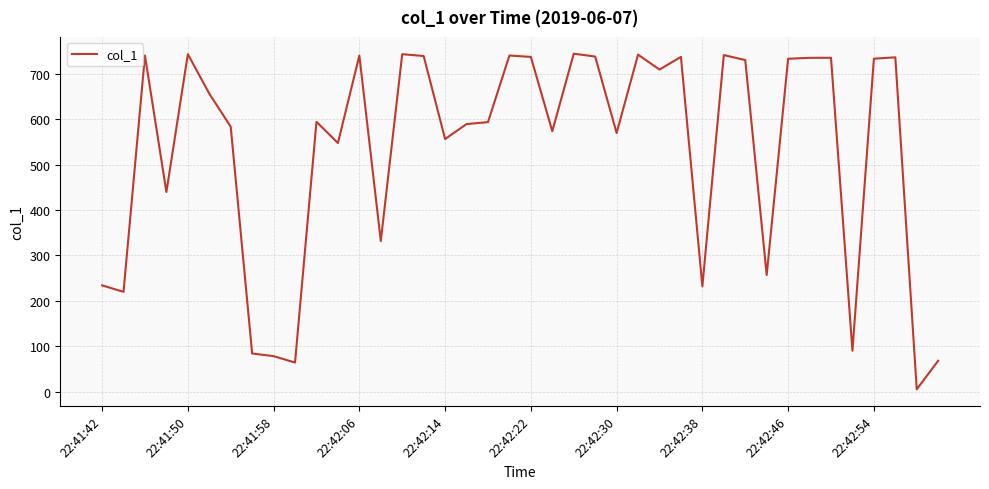

What is the maximum value shown in the chart?

744.5